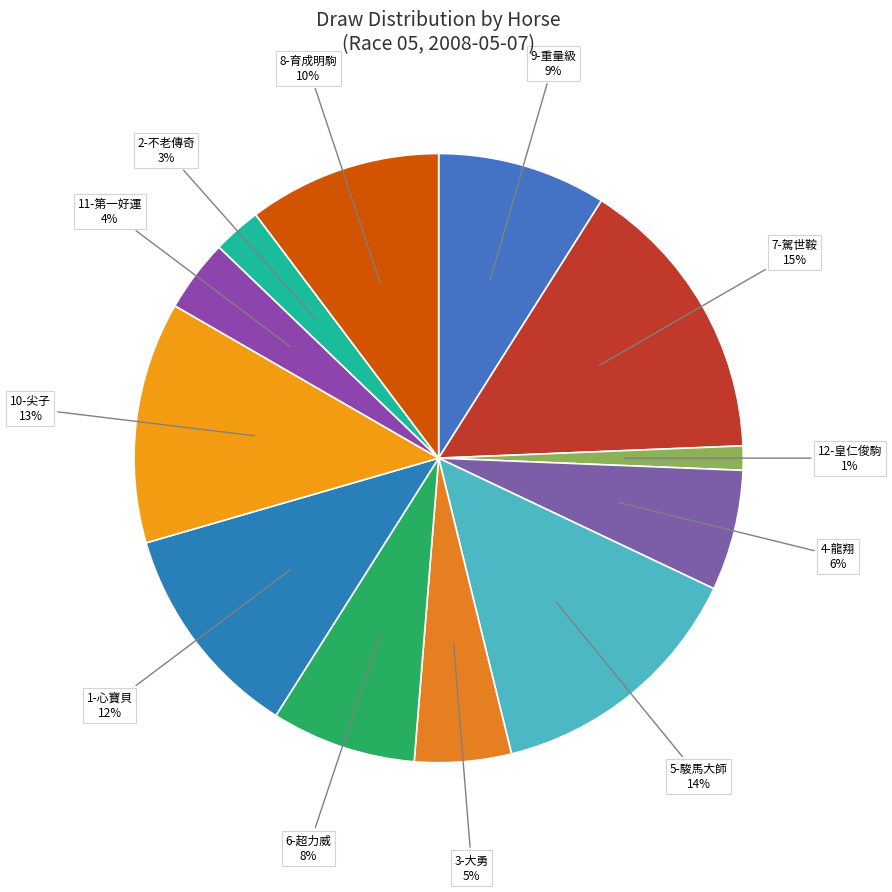

What is the ratio of the value at 6-超力威 to the value at 11-第一好運?

2.0